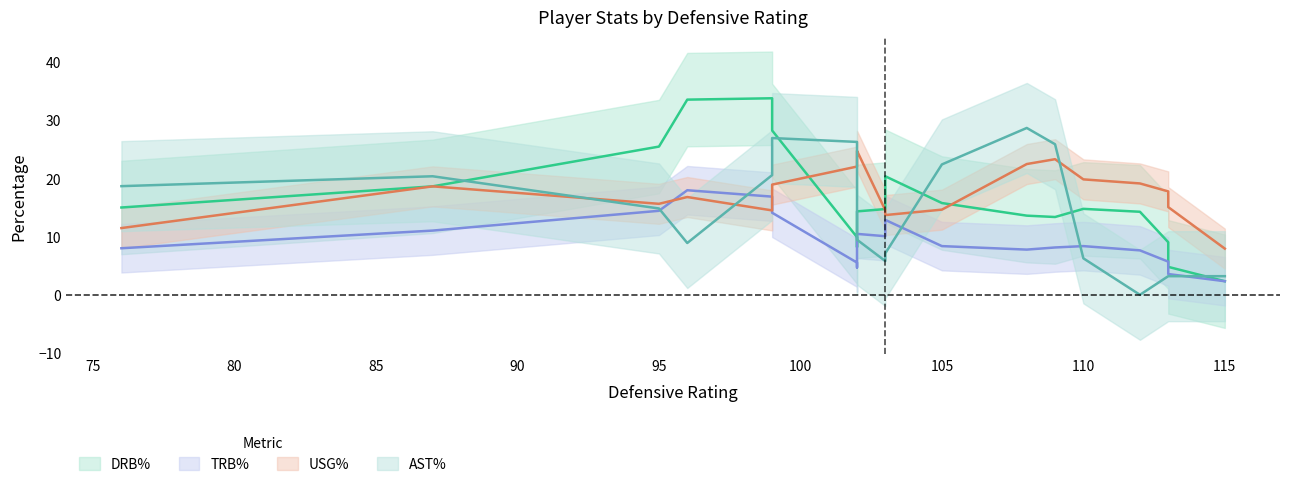

How many intersections are there between TRB% (trend) and AST% (trend)?

6